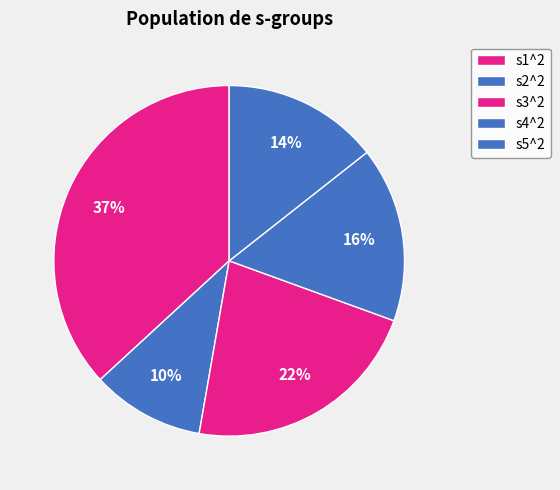

To the nearest percent, what portion does s3^2 represent?

22%